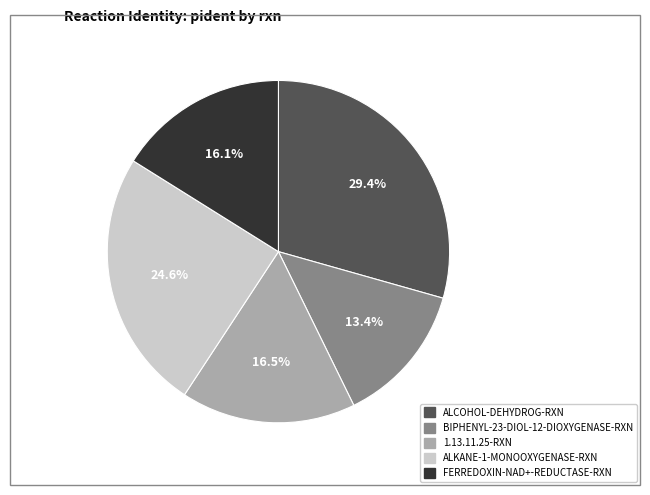

The ALCOHOL-DEHYDROG-RXN slice represents 42% of the pie. True or false?

False